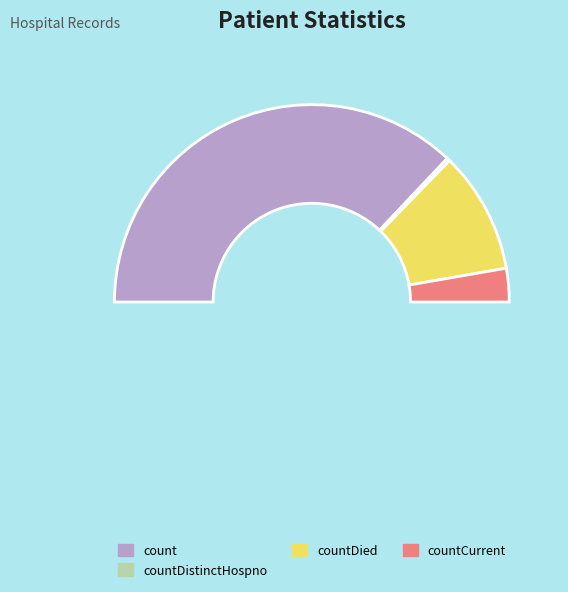

The count slice represents 87% of the pie. True or false?

False